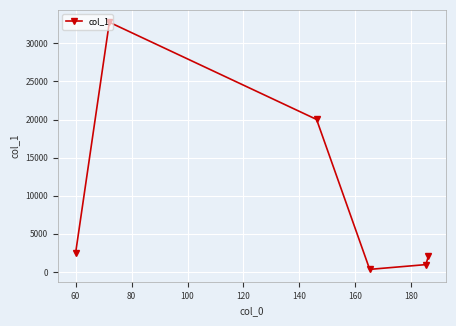

True or false: the data has more than 1 interior local peaks.

False